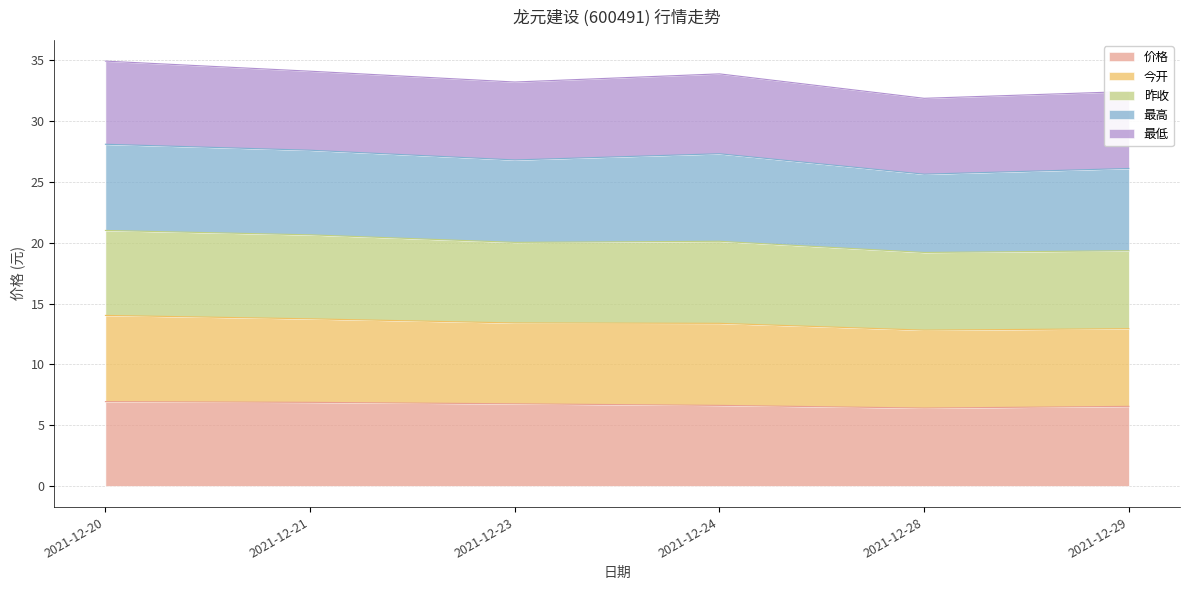

What is the highest value of the 价格 series?

6.9